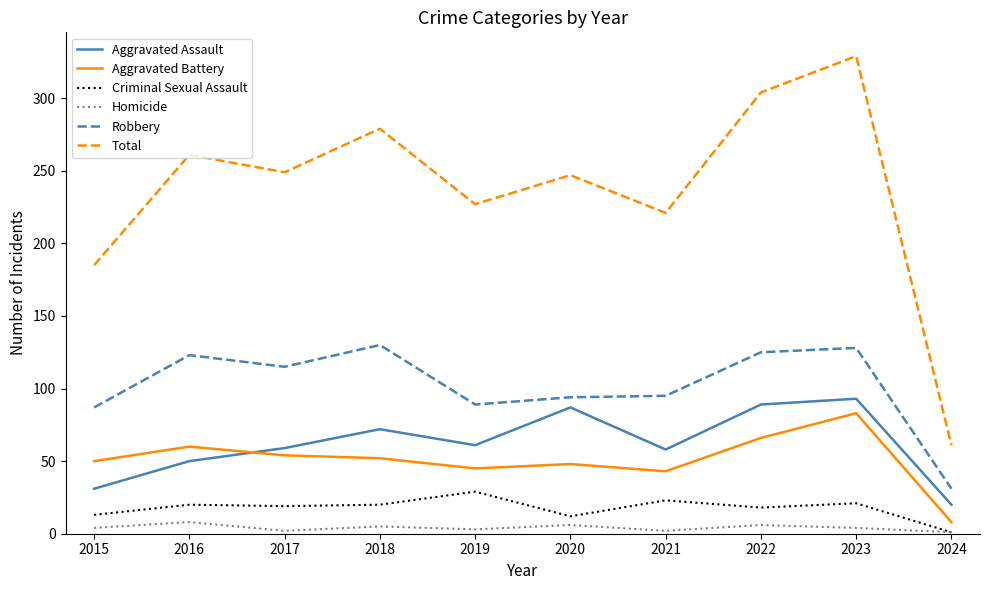

At how many categories does at least one series exceed 54?

10